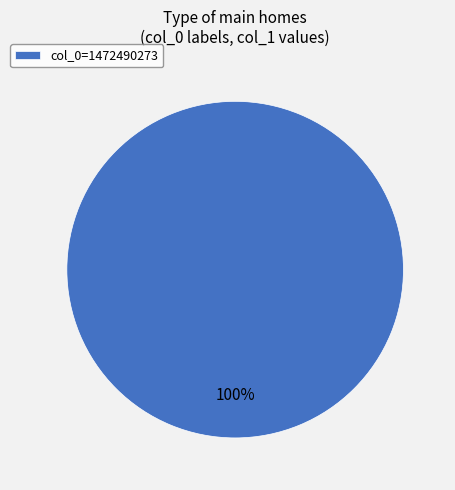

The col_0=1472490273 slice represents 89% of the pie. True or false?

False